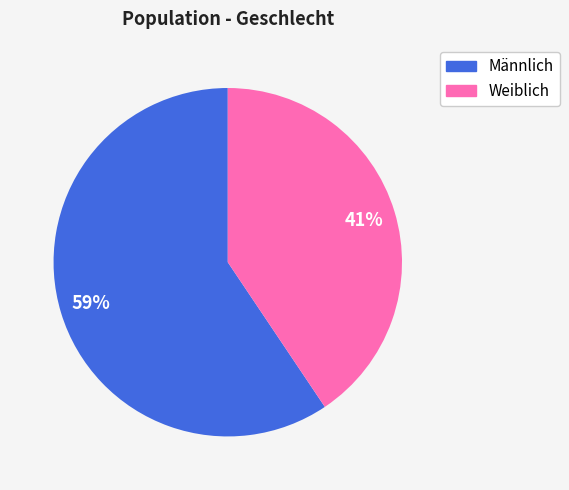

To the nearest percent, what is the combined percentage of Weiblich and Männlich?

100%